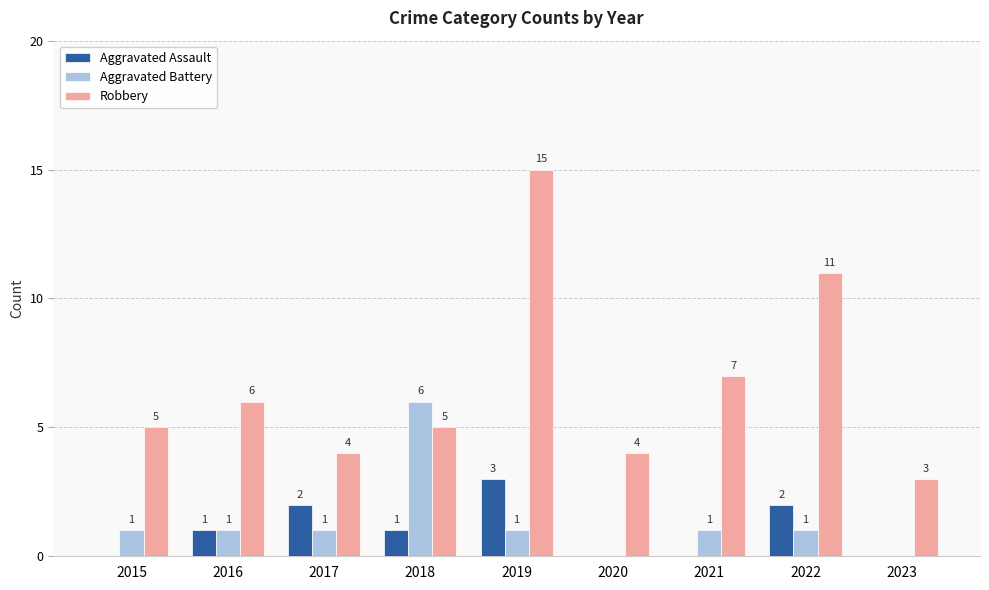

What is the sum of all Aggravated Assault values?

9